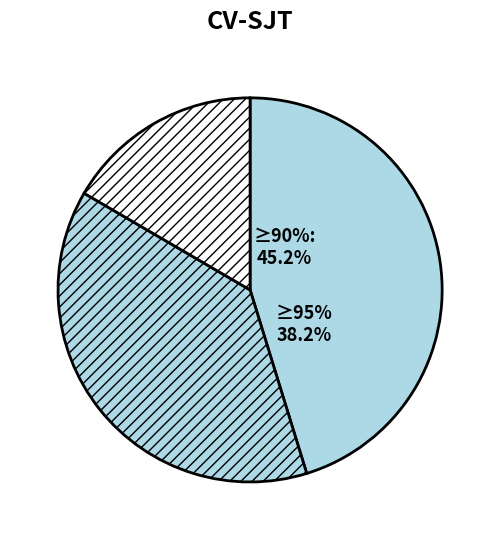

Does 1 account for over 50% of the chart?

No